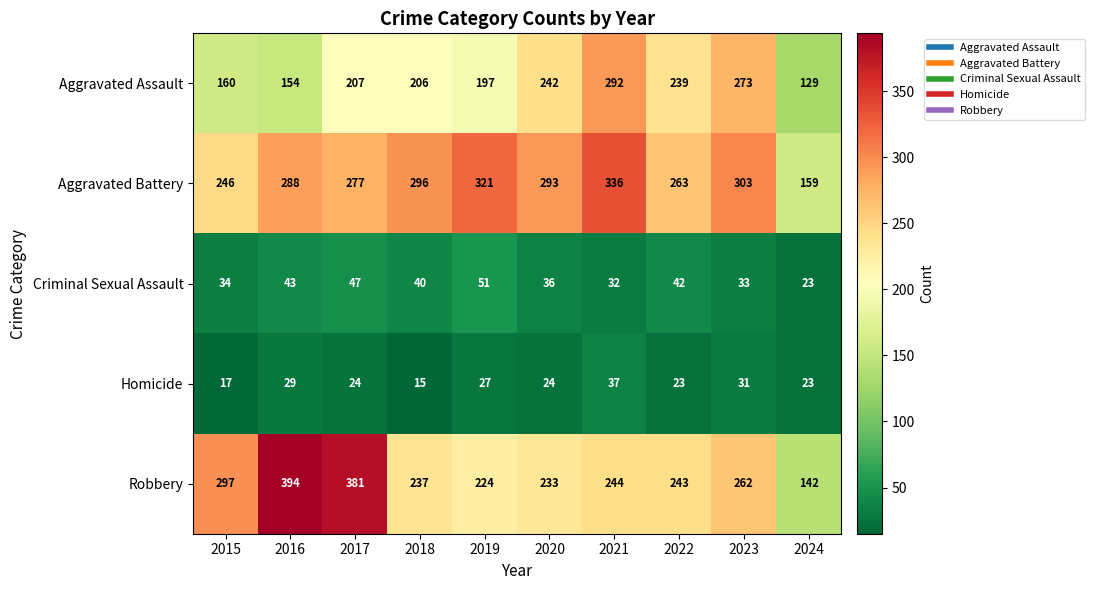

True or false: Aggravated Battery has a value of 166 at 2016.

False